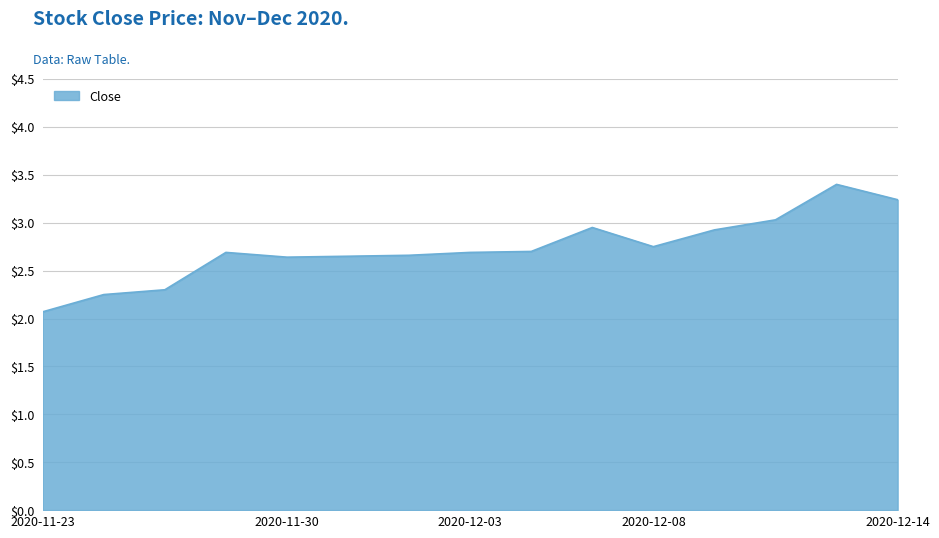

What is the smallest value displayed?

2.1